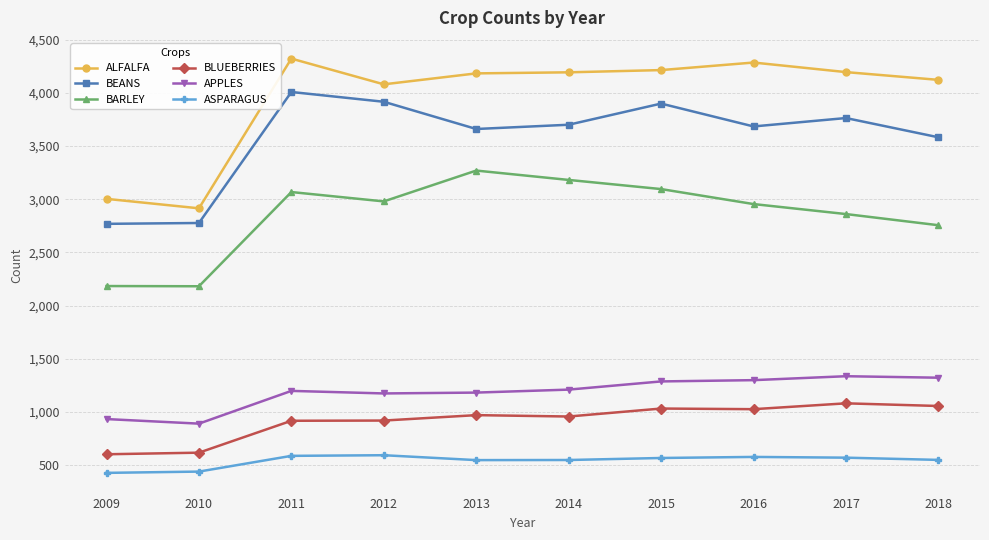

In ASPARAGUS, how many points are lower than both neighbors (excluding endpoints)?

1